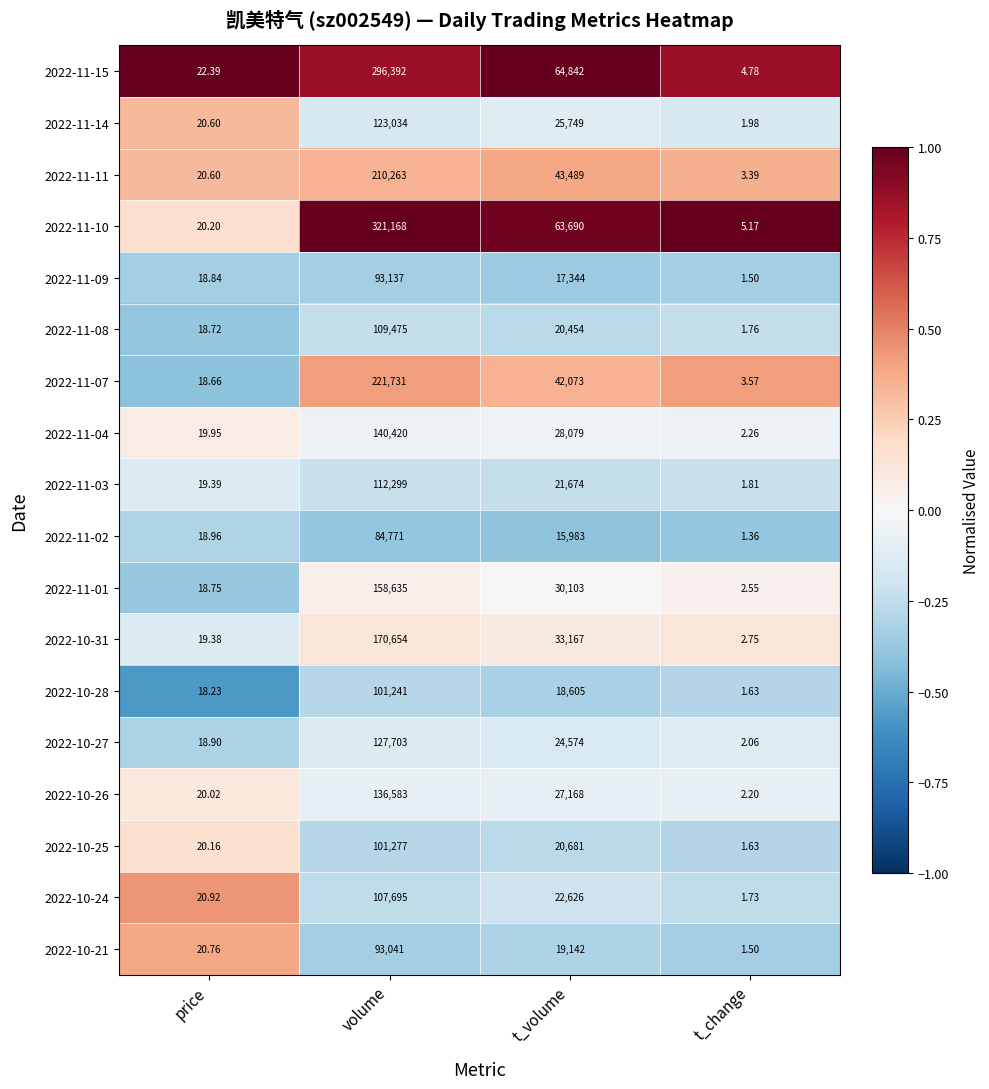

Which series has the largest range (max minus min)?

2022-11-10